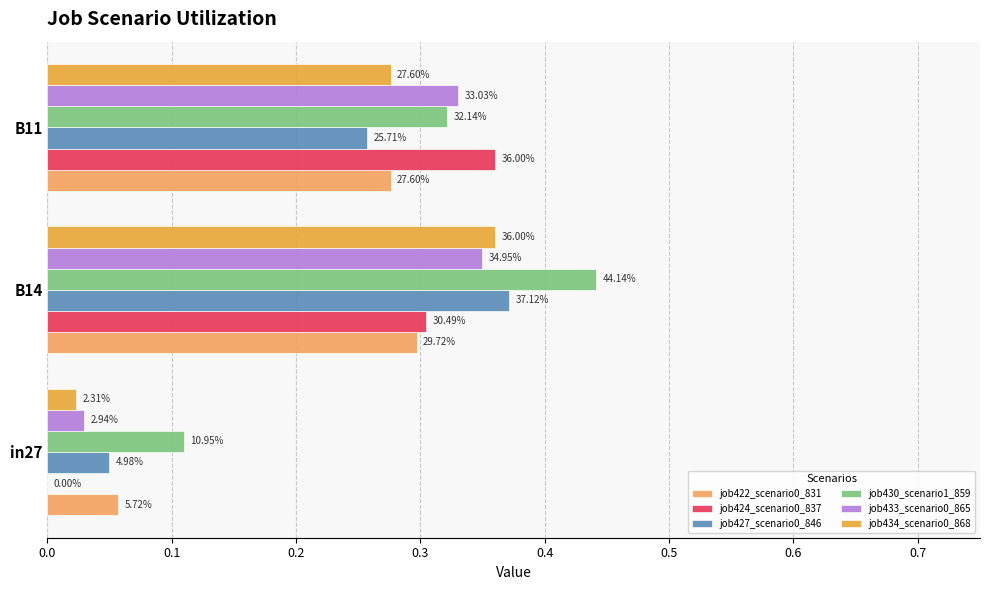

Does the chart contain any negative values?

No